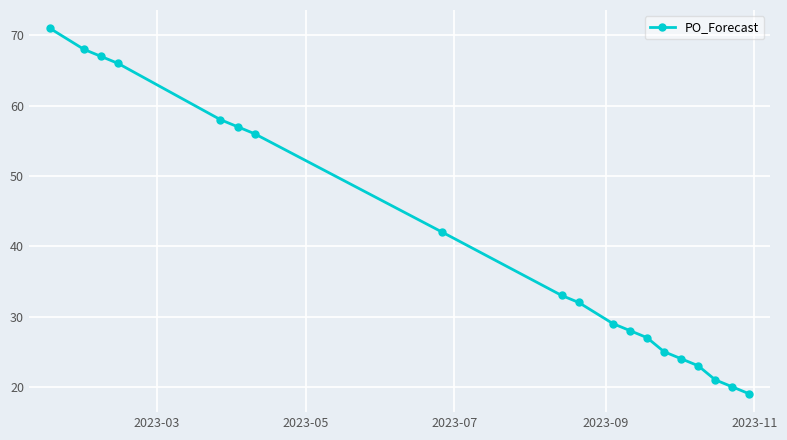

What is the smallest value displayed?

19